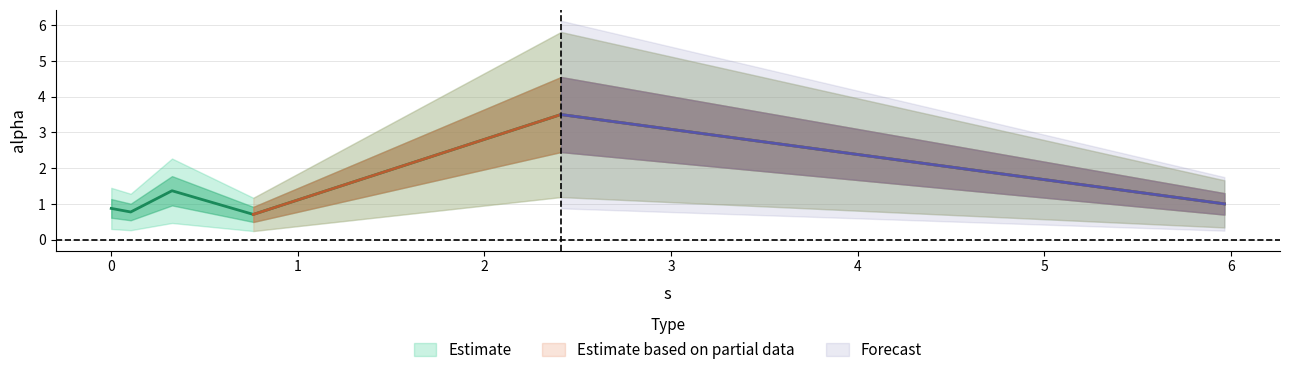

What is the label of the 4th point from the right?

0.32570276994483743